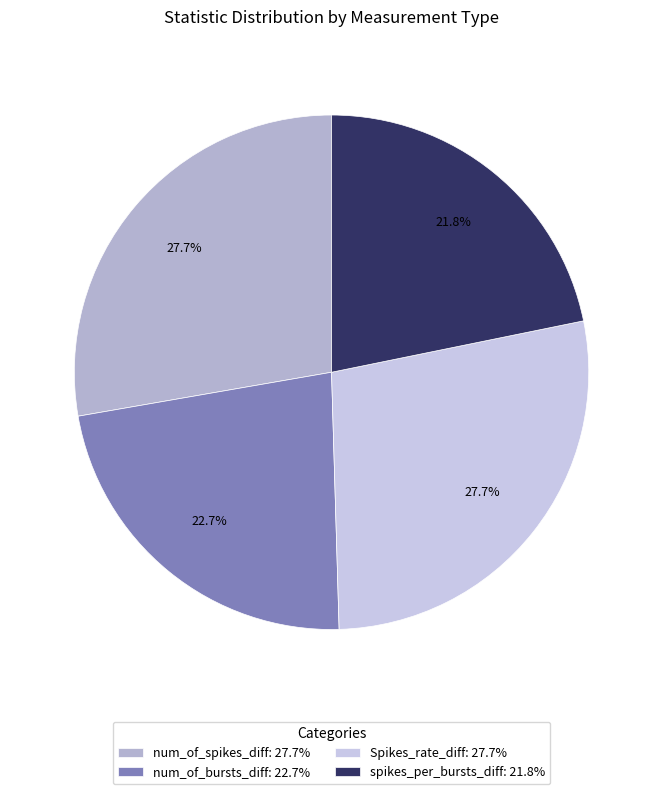

What is the smallest slice in the pie chart?

spikes_per_bursts_diff